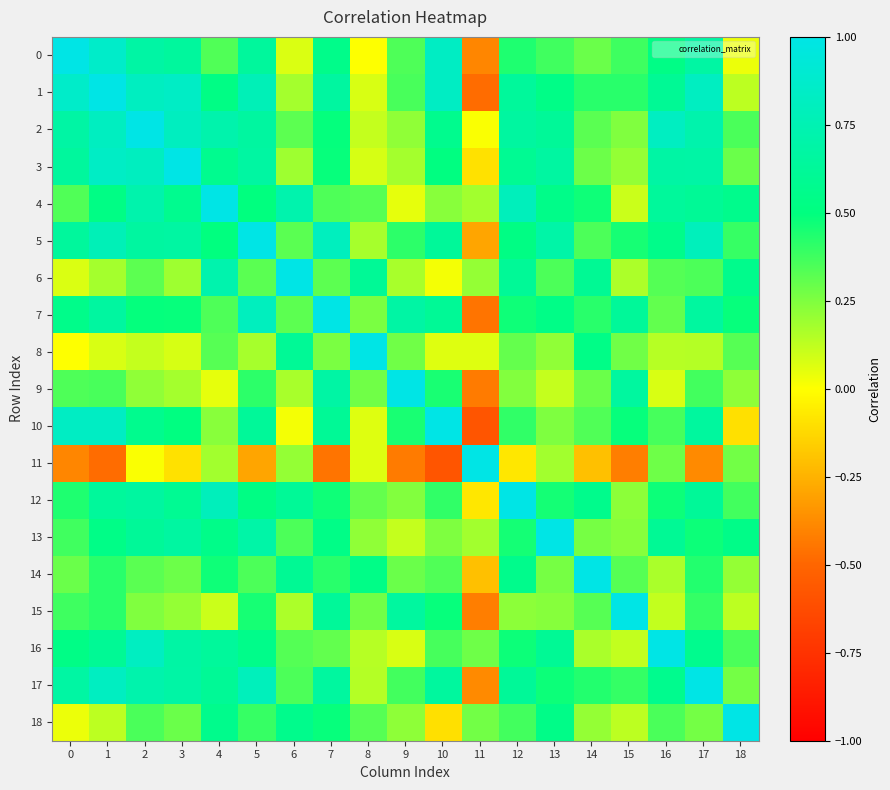

Which series has the largest total across all categories?

2